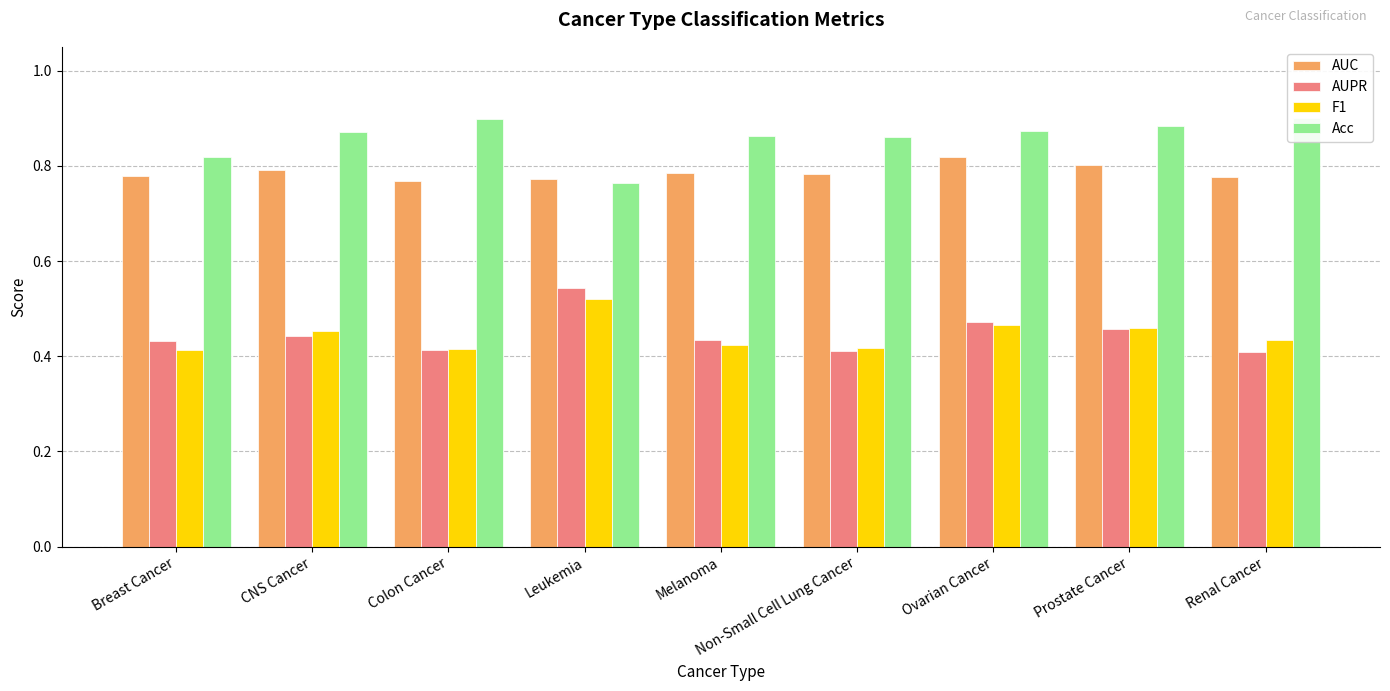

Count the F1 values in the range 0 to 1.

9